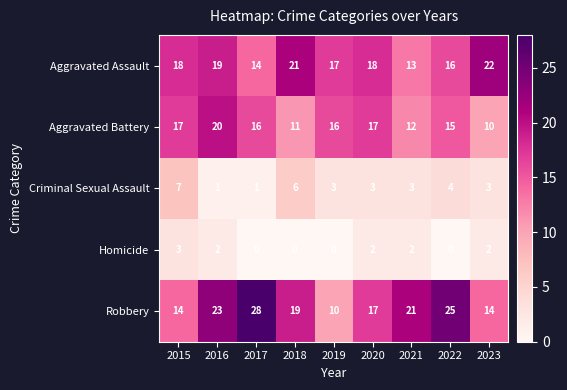

True or false: Homicide has a value of 2 at 2020.

True